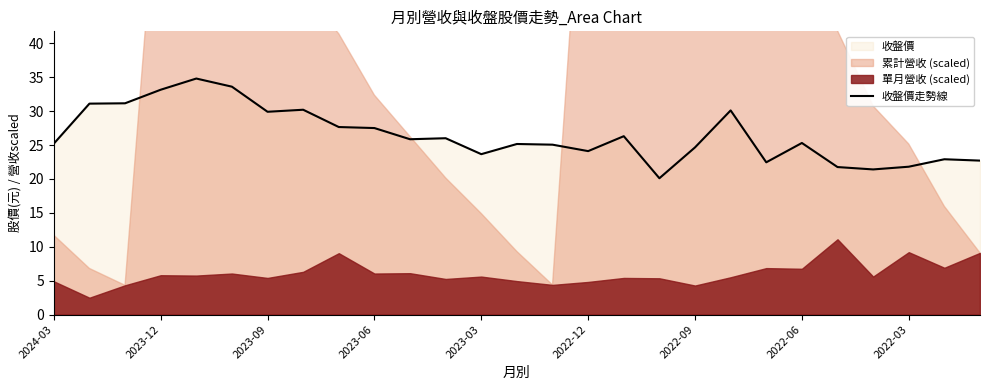

The chart shows a value of 36.8 at 22. True or false?

False